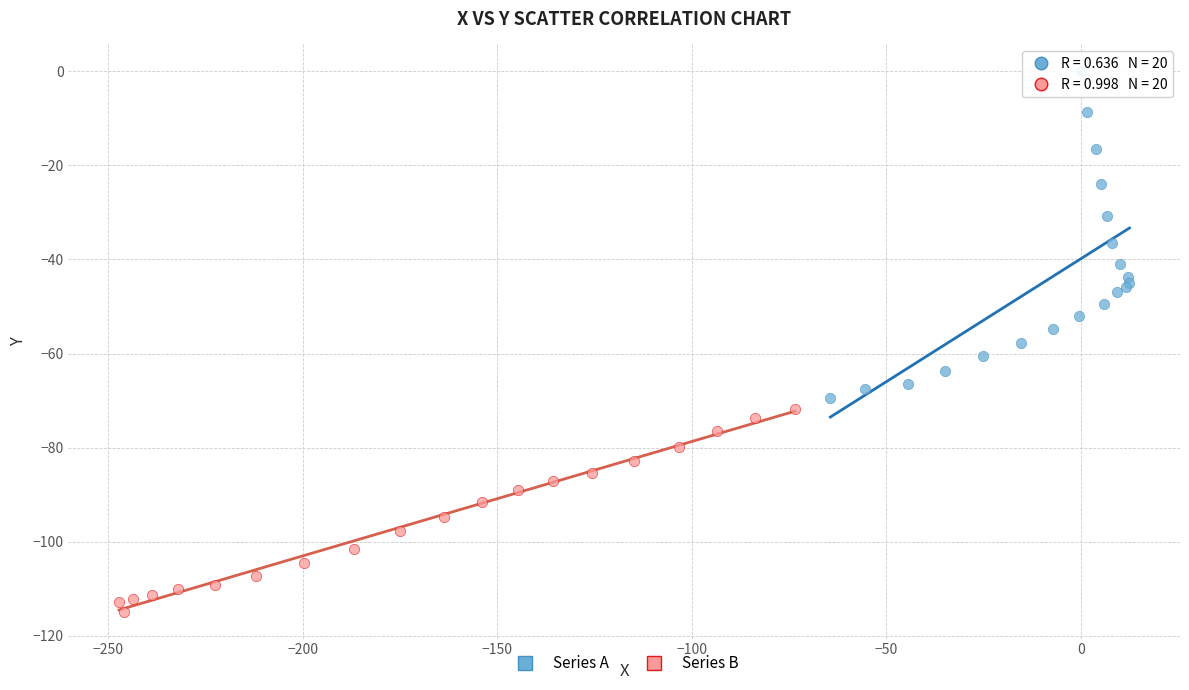

Which series contains the lowest Y value?

Series B